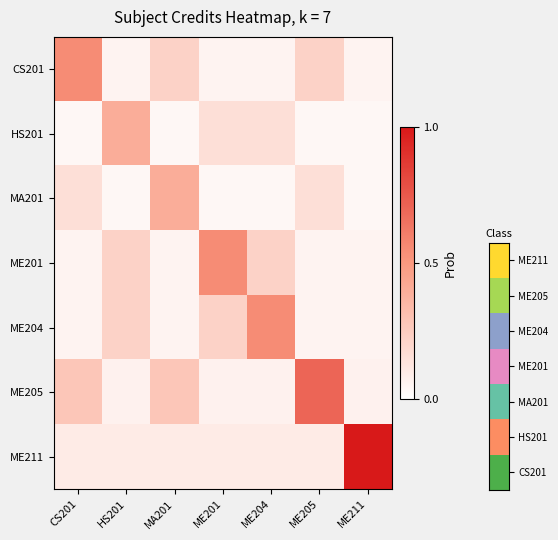

Count the number of data series in this chart.

7